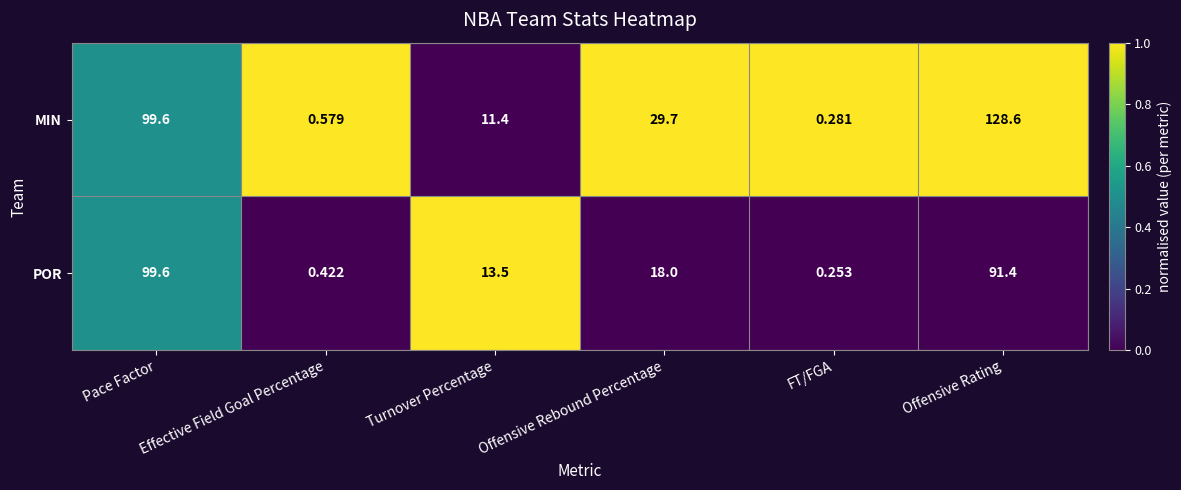

List the series in order of their peak value, lowest first.

POR, MIN